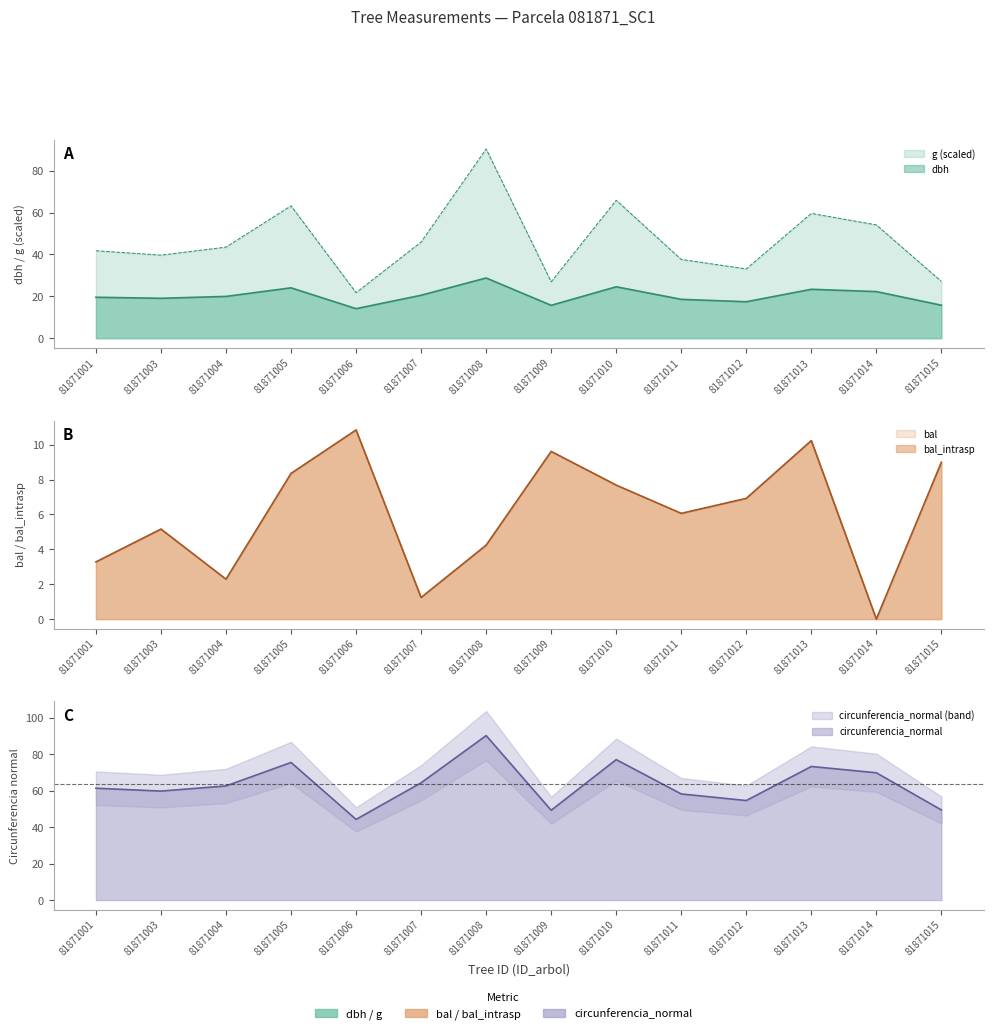

What is the total value across all series at 81871004?

130.7